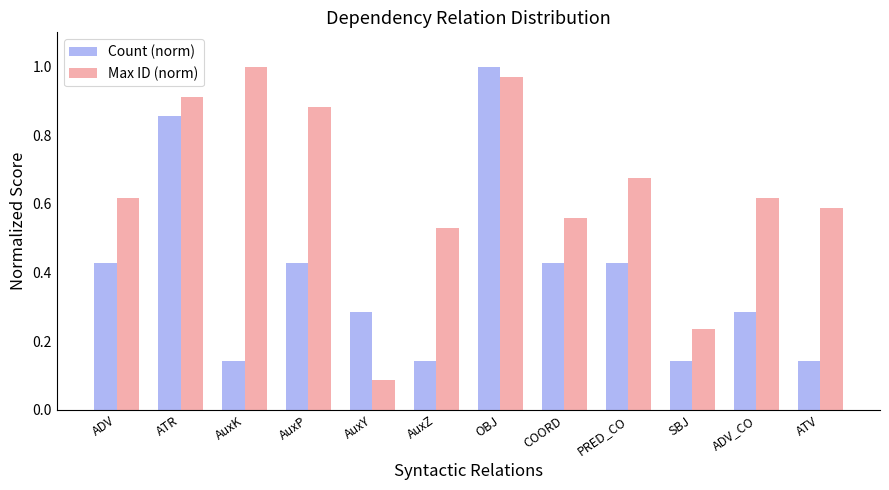

What is the label of the 11th bar from the left?

ADV_CO